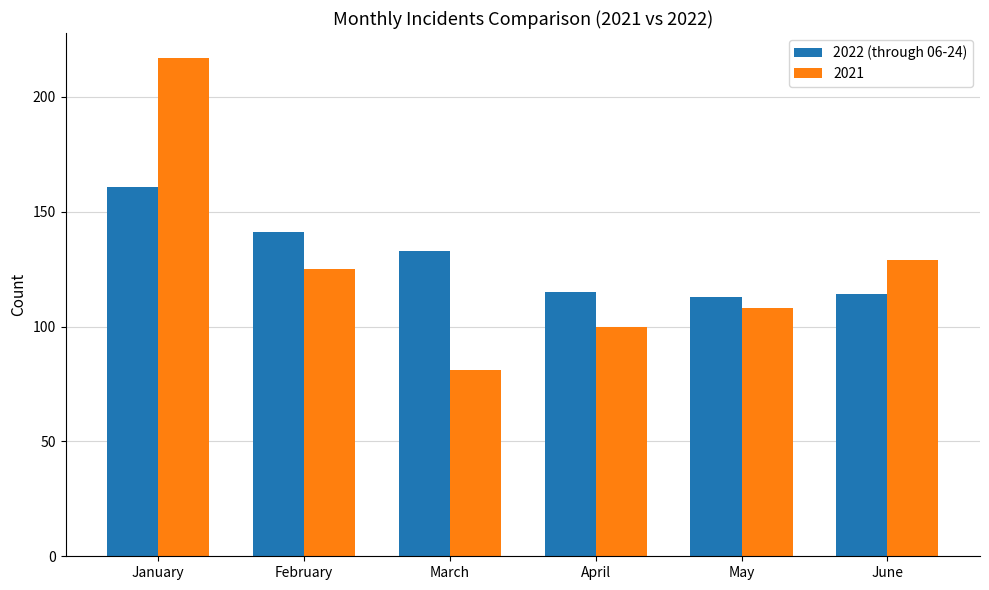

Which series changed the most between April and June?

2021